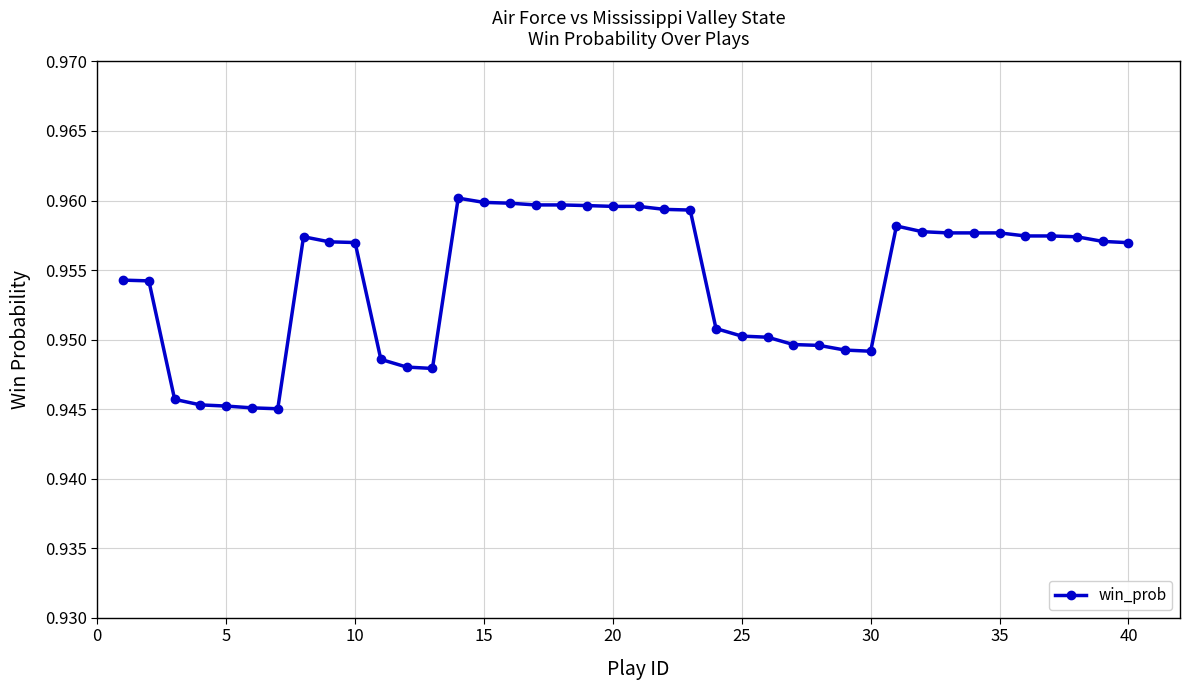

What is the sum of all values?

38.2